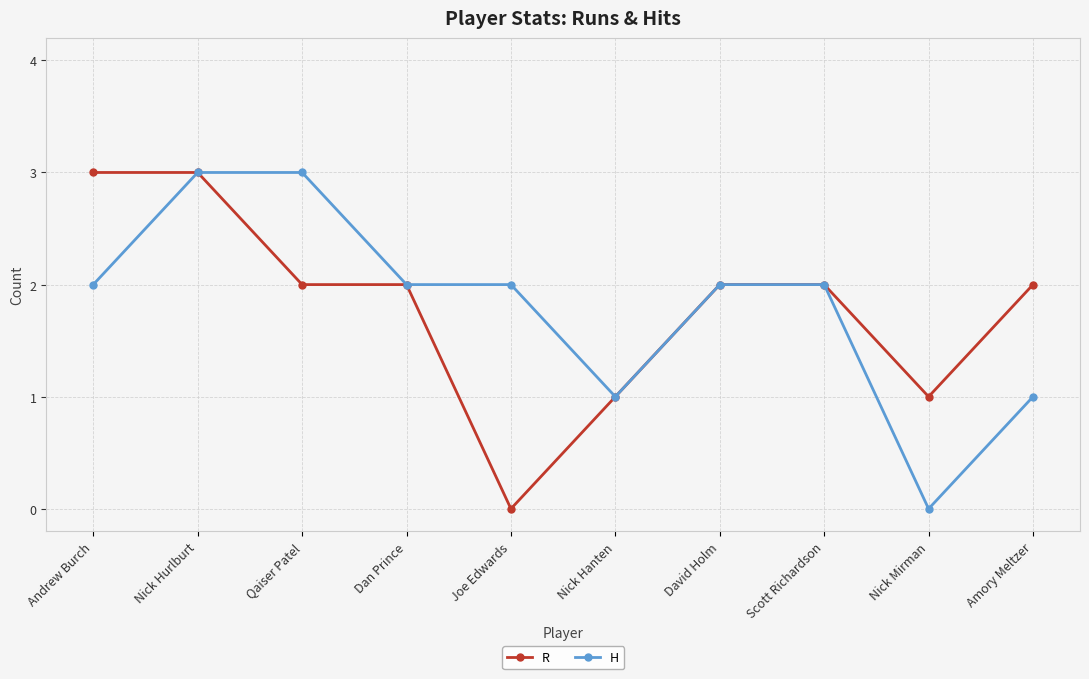

What are all the series names shown in the legend?

R, H